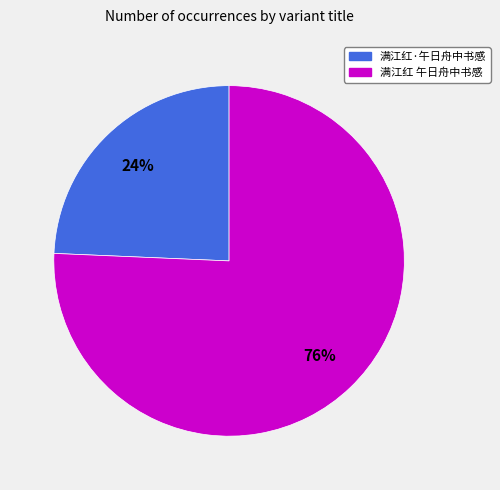

Count the number of slices in the pie.

2